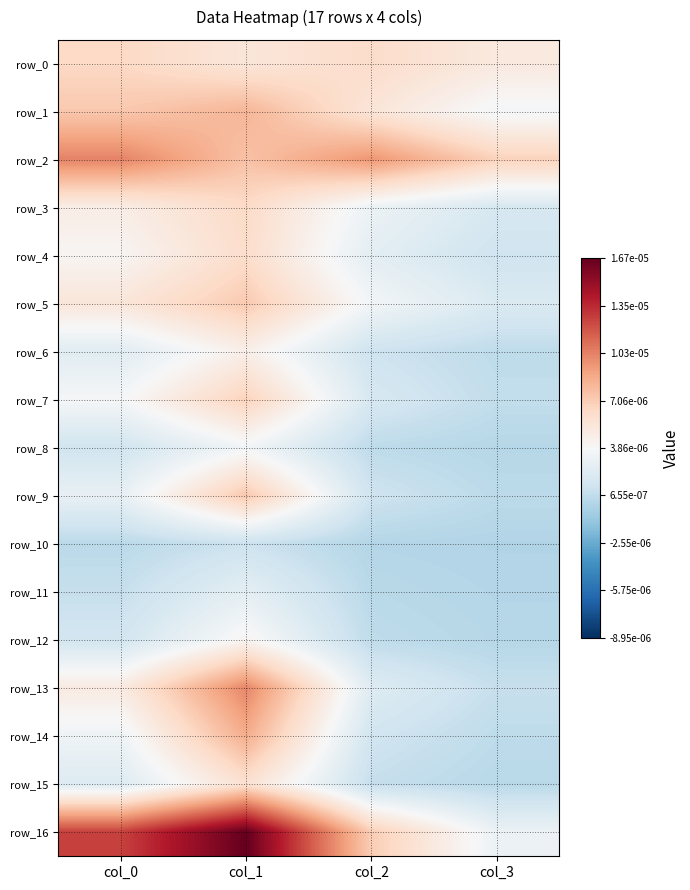

At col_0, list the series in order from largest to smallest.

row_16, row_2, row_1, row_0, row_5, row_13, row_3, row_4, row_7, row_14, row_9, row_6, row_15, row_12, row_8, row_11, row_10